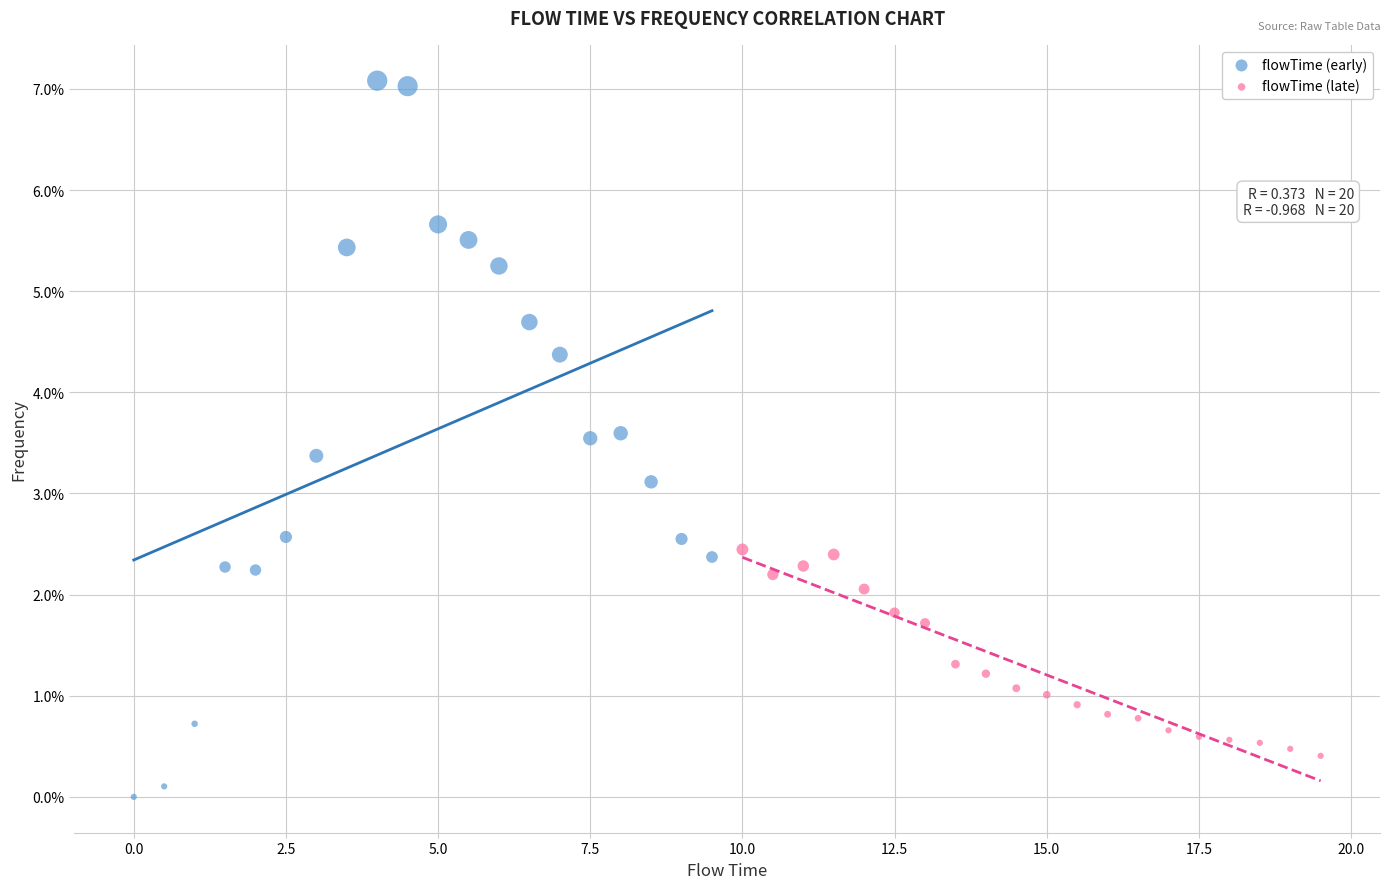

What are all the series names shown in the legend?

flowTime (early), flowTime (late)